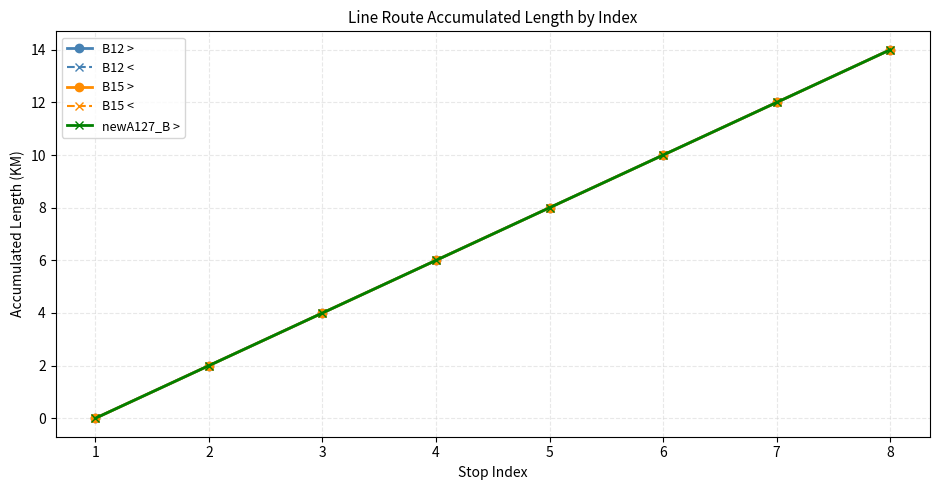

Which series has the largest range (max minus min)?

B12 >